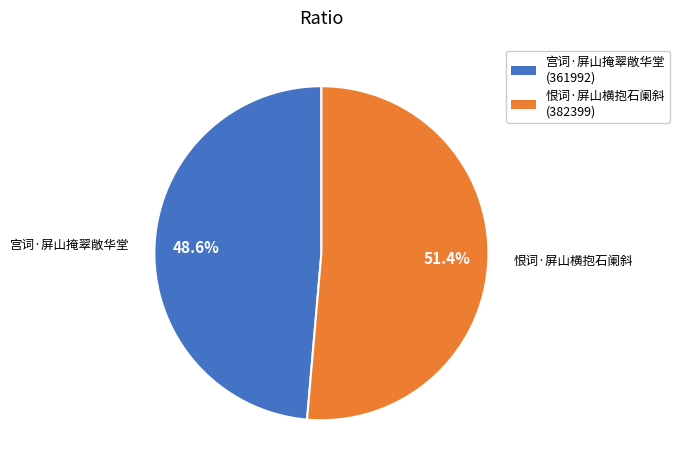

Is it true that 恨词·屏山横抱石阑斜 is 51% of the pie?

True